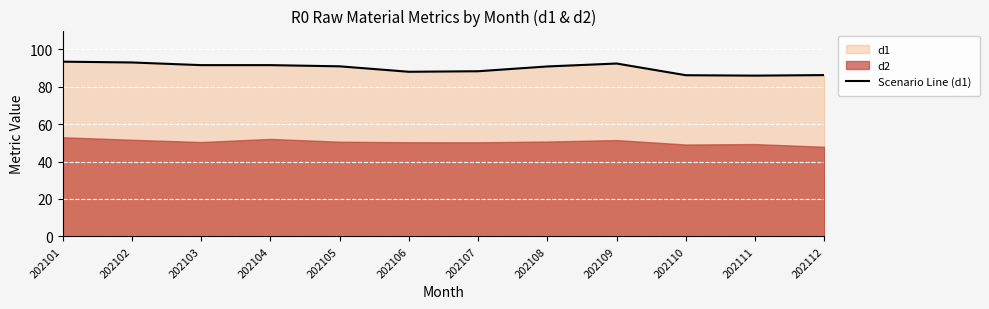

At which label does the data first exceed 90?

202101